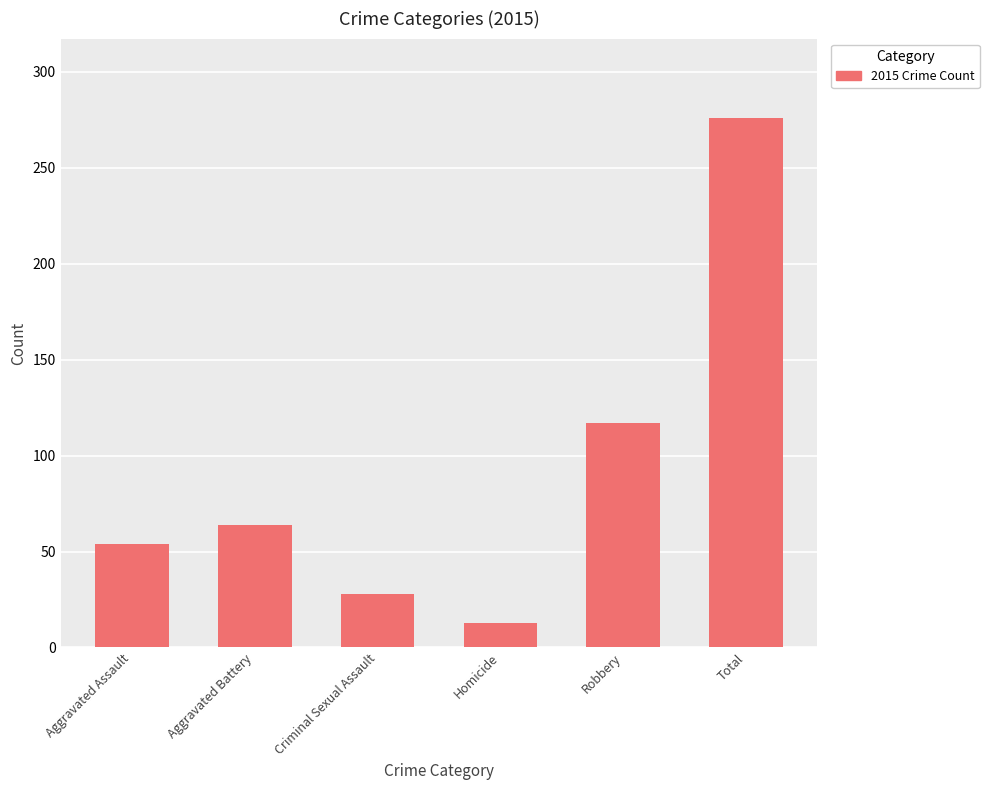

What is the change in value from Aggravated Assault to Total?

+222